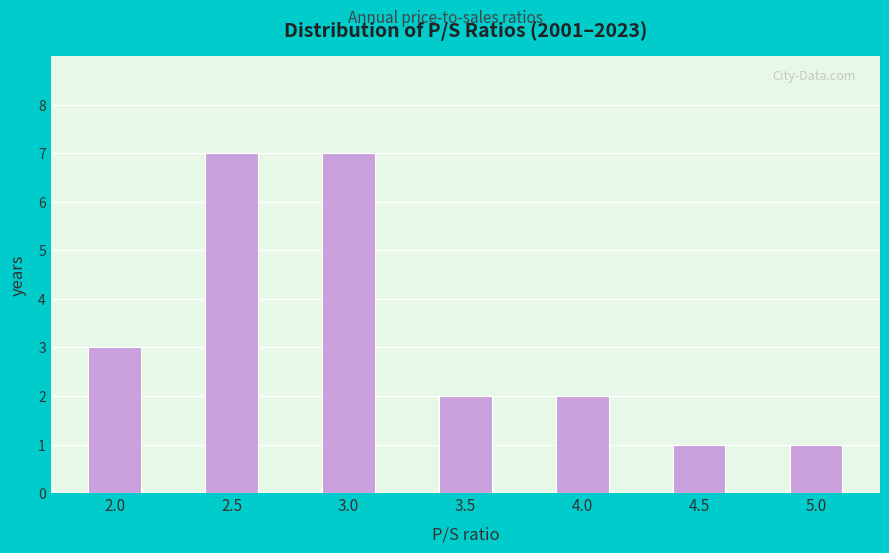

Reading right to left, transcribe all the data shown in this chart.

5.0=1	4.5=1	4.0=2	3.5=2	3.0=7	2.5=7	2.0=3